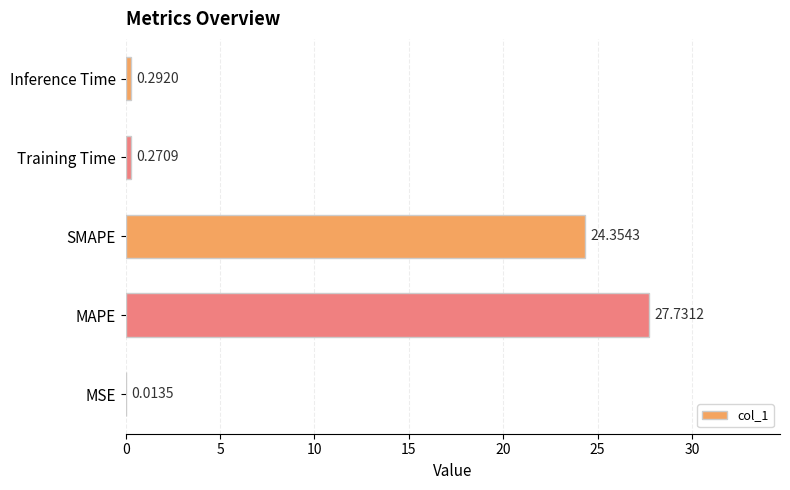

What is the sum of all values?

52.7